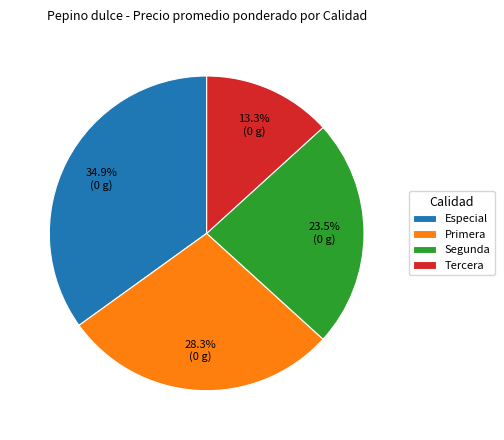

Rank the categories by value from lowest to highest.

Tercera, Segunda, Primera, Especial